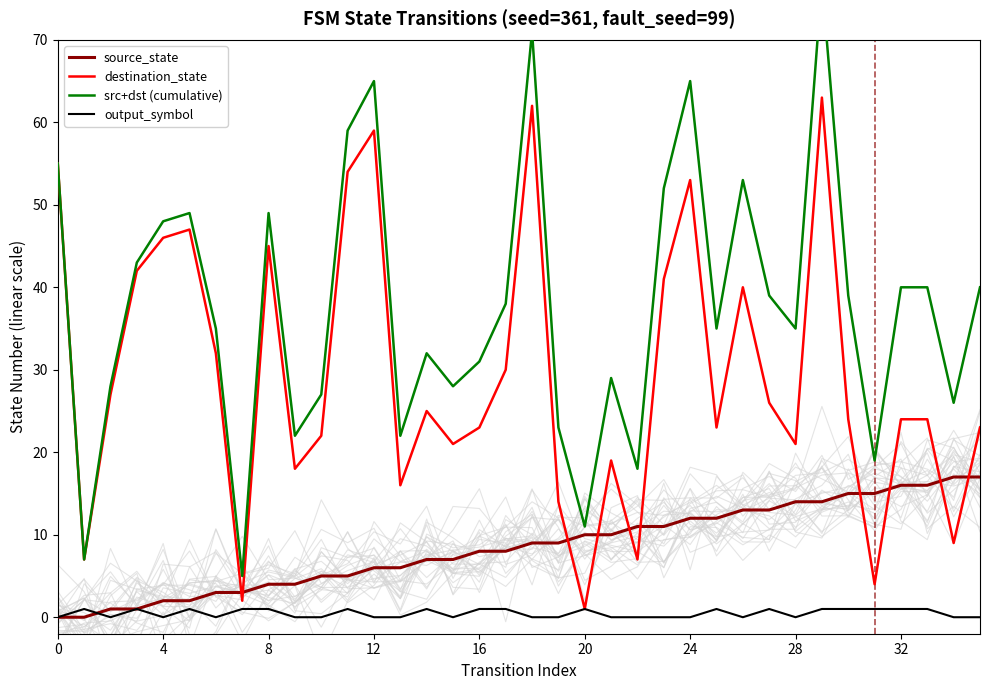

True or false: source_state and output_symbol cross at least once.

True